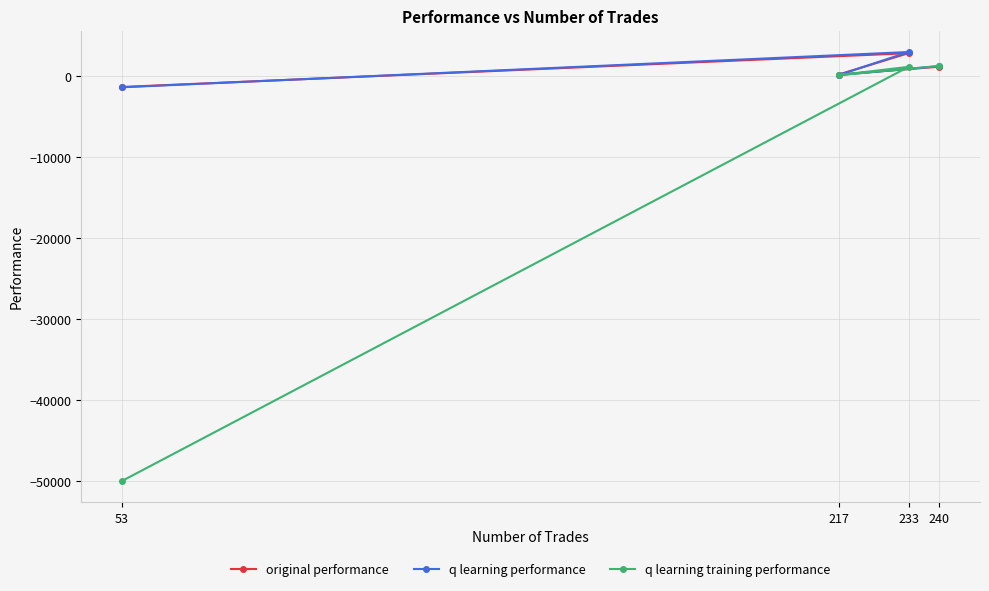

Where is the first local maximum for original performance?

233